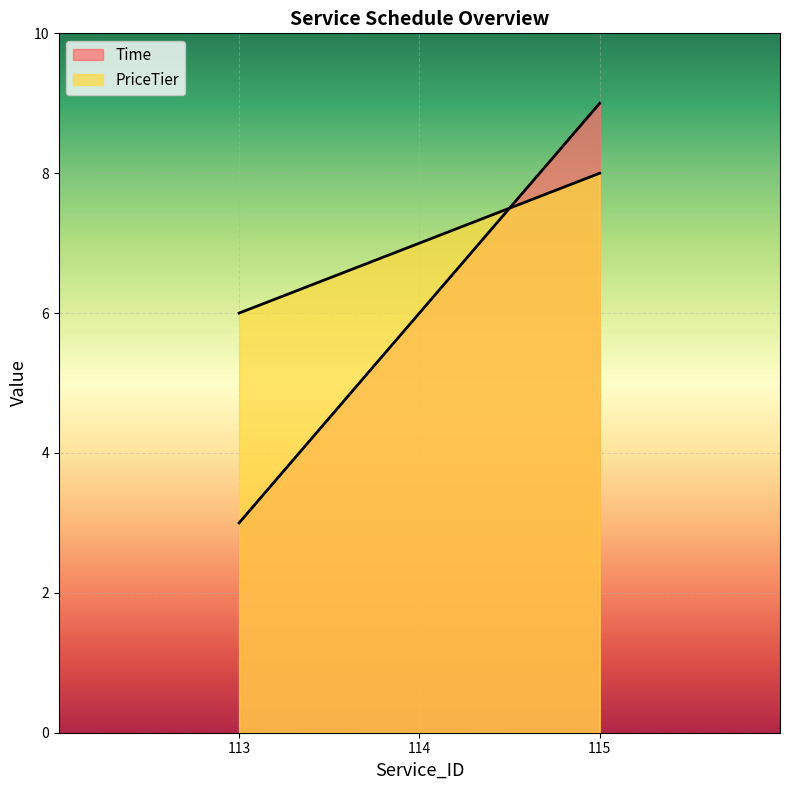

Which series has the widest spread of values?

Time